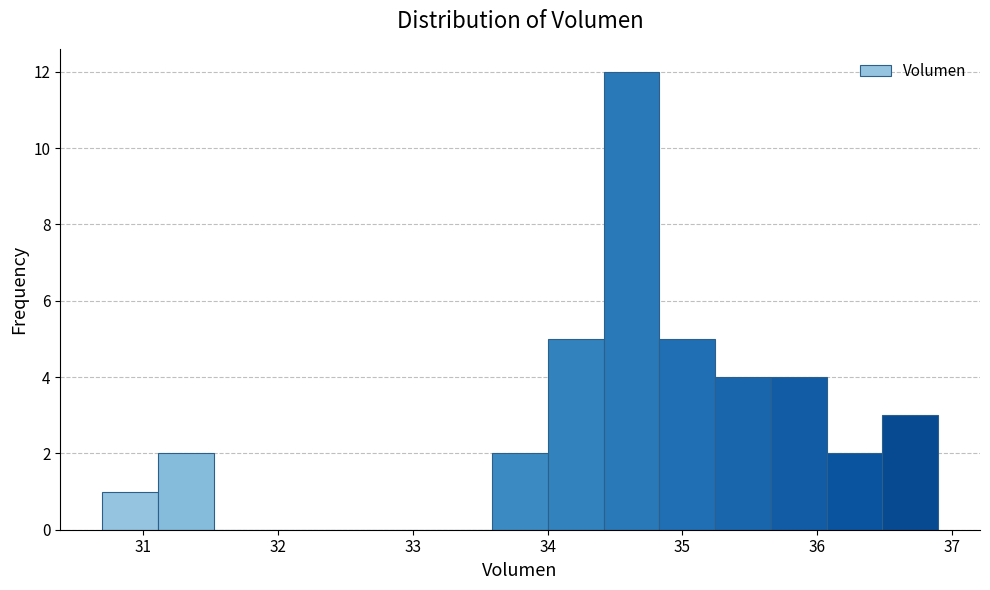

What is the height of the bar covering 35.7 to 36.1 on the x-axis? Neither the bar edges nor the heights are printed on the chart, so give them approximately, as read against the axes.

4